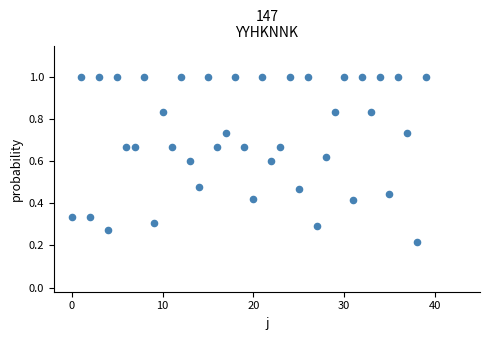

How many points are shown in the scatter plot?

40